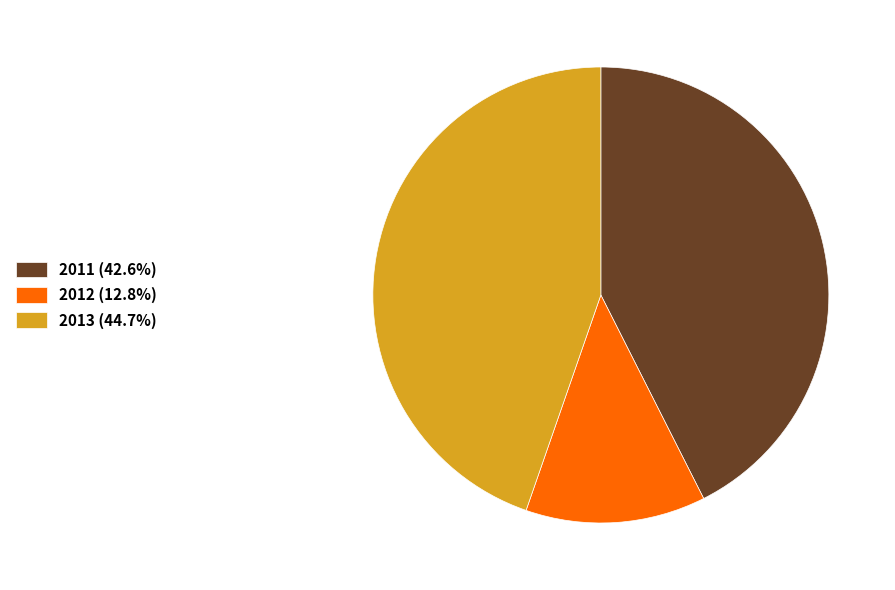

Between 2012 and 2011, which is larger?

2011